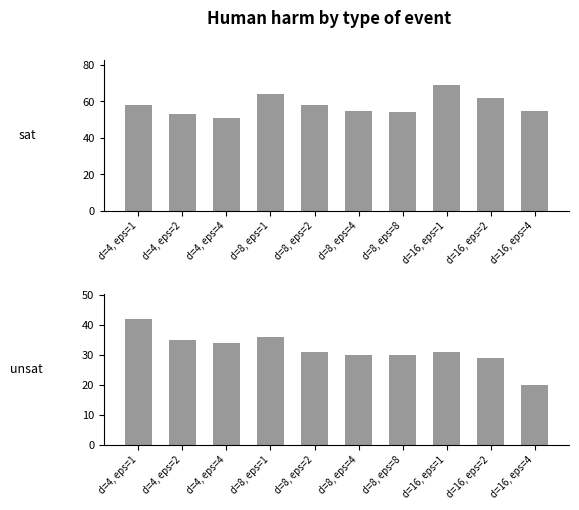

What is the label of the 4th bar from the right?

d=8, eps=8